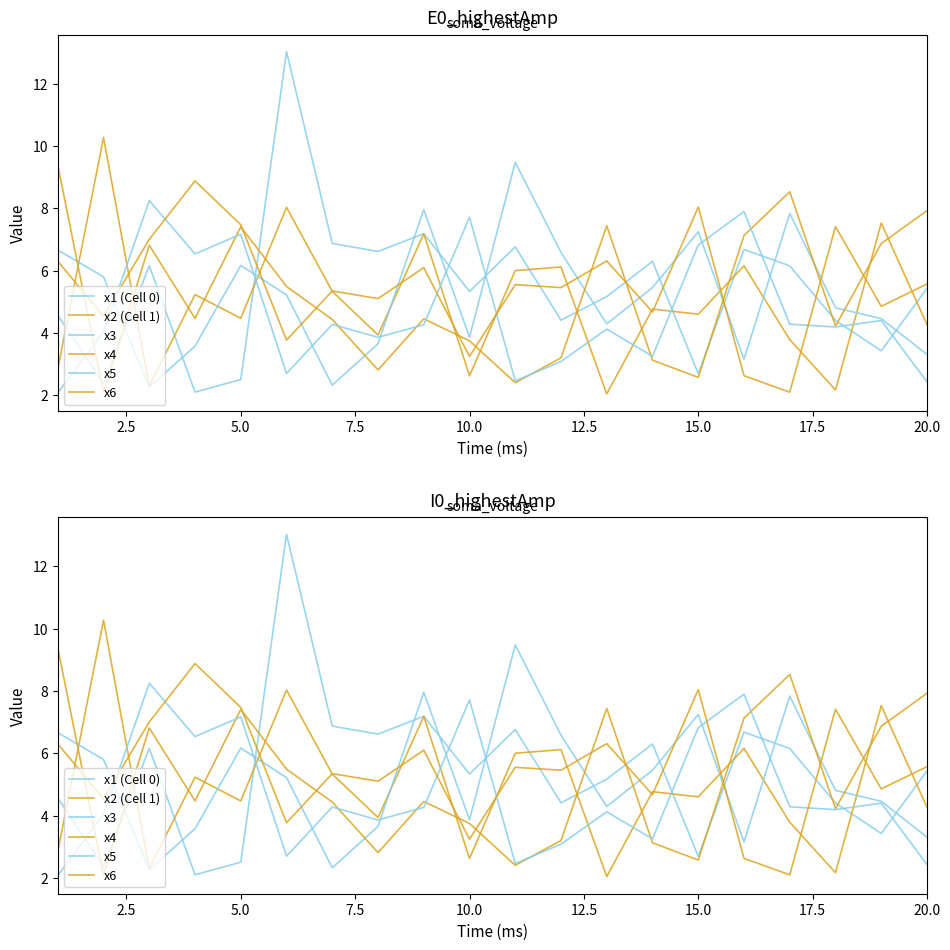

What is the highest value of the x1 (Cell 0) series?

13.0